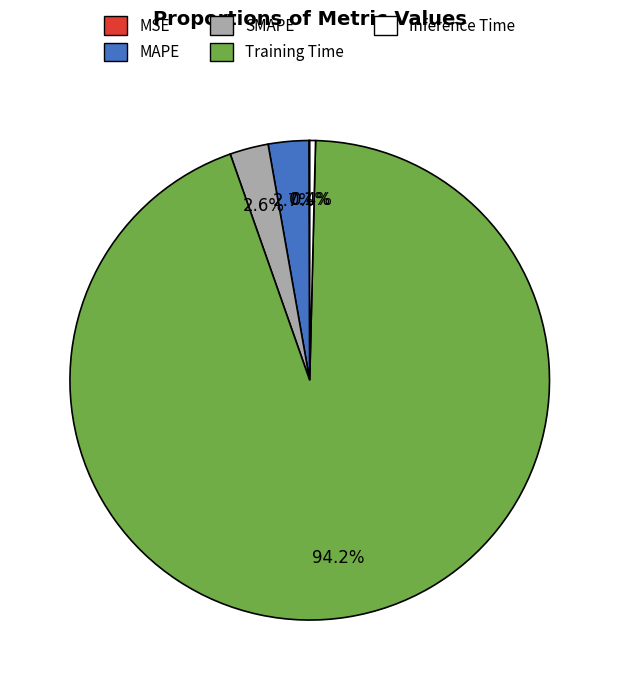

To the nearest percent, what is the average slice percentage?

20%